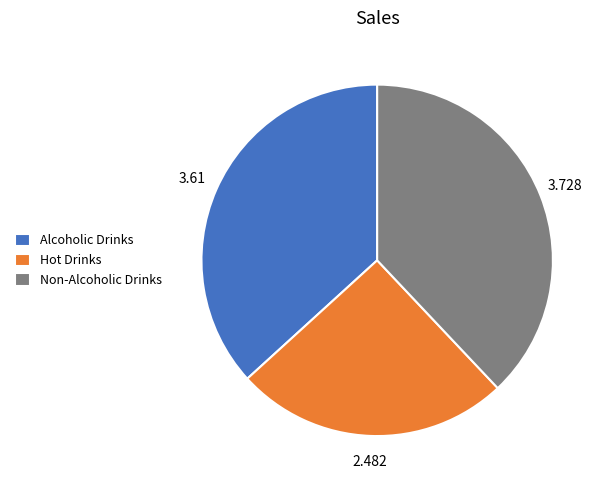

How many segments does this pie chart have?

3